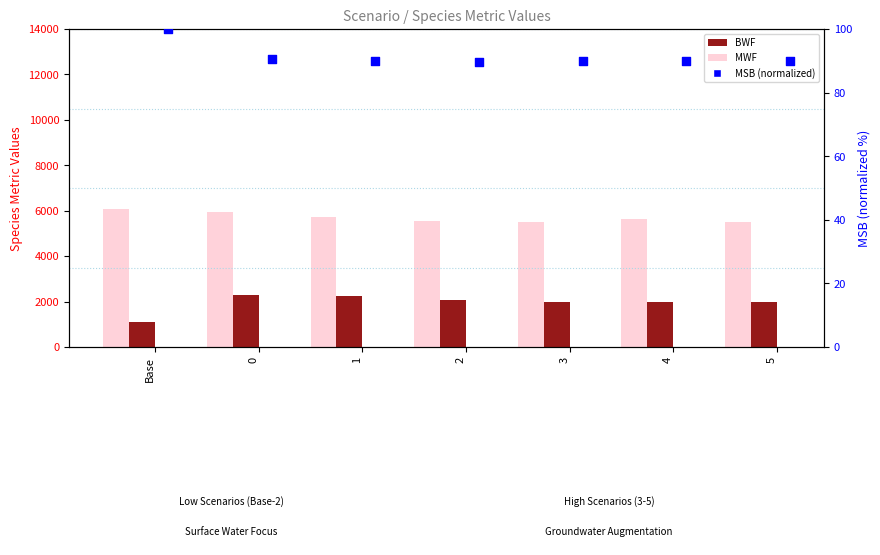

Which series has the largest Y range (max minus min)?

BWF